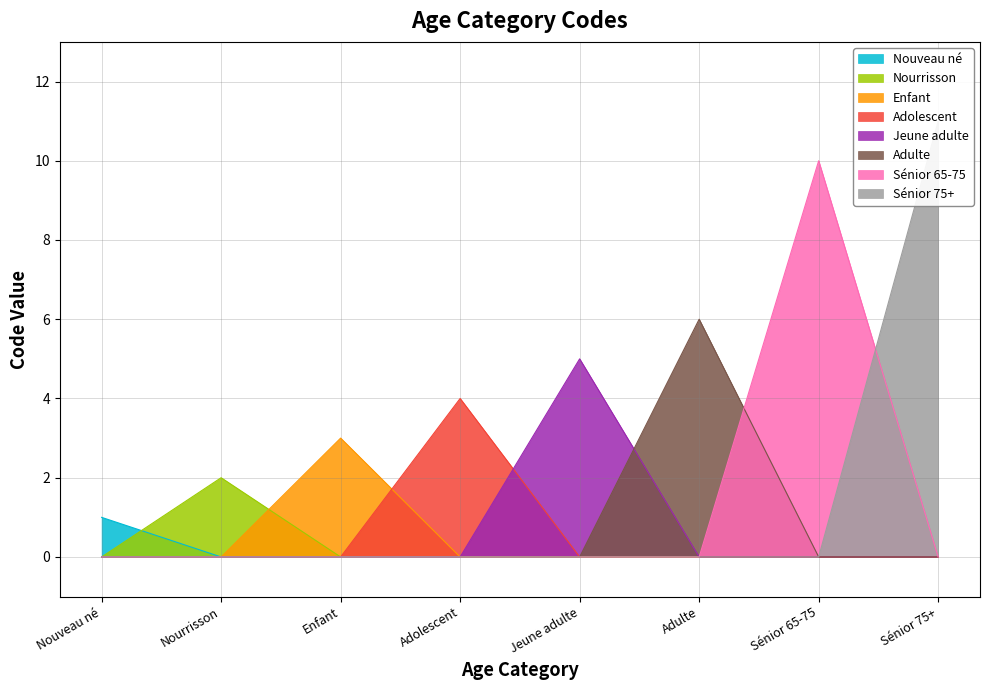

Which label corresponds to the smallest value in the chart?

Nouveau né